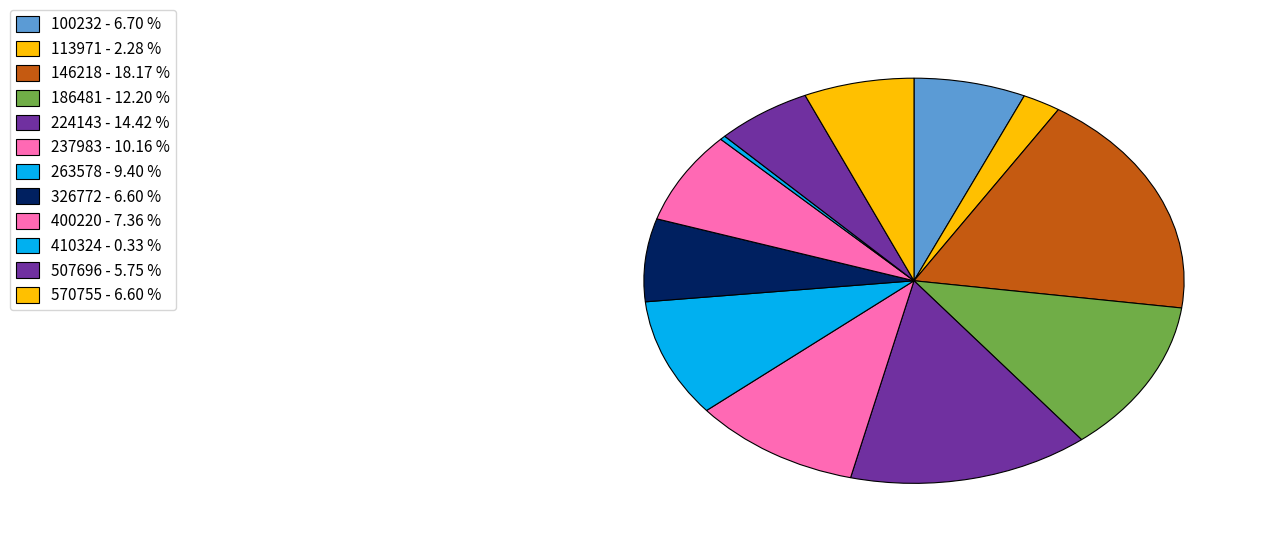

Which slice is the largest?

146218